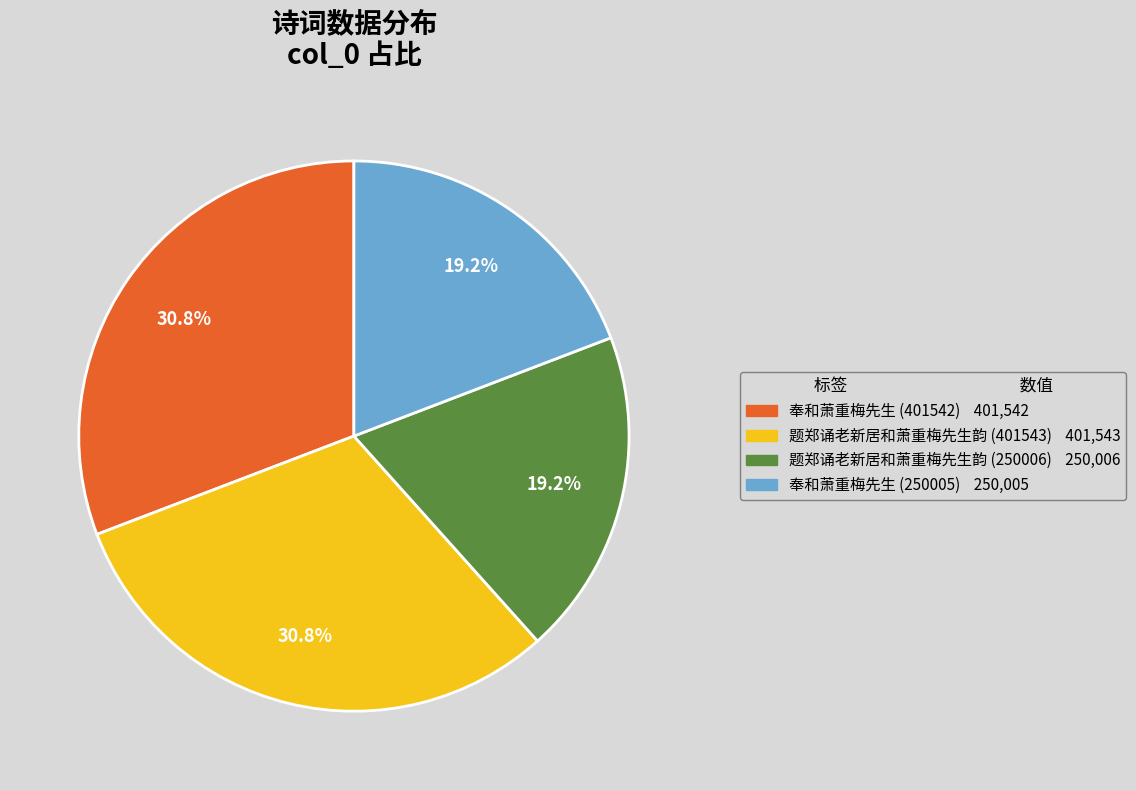

What is the ratio of the value at 题郑诵老新居和萧重梅先生韵 (401543) to the value at 题郑诵老新居和萧重梅先生韵 (250006)?

1.6